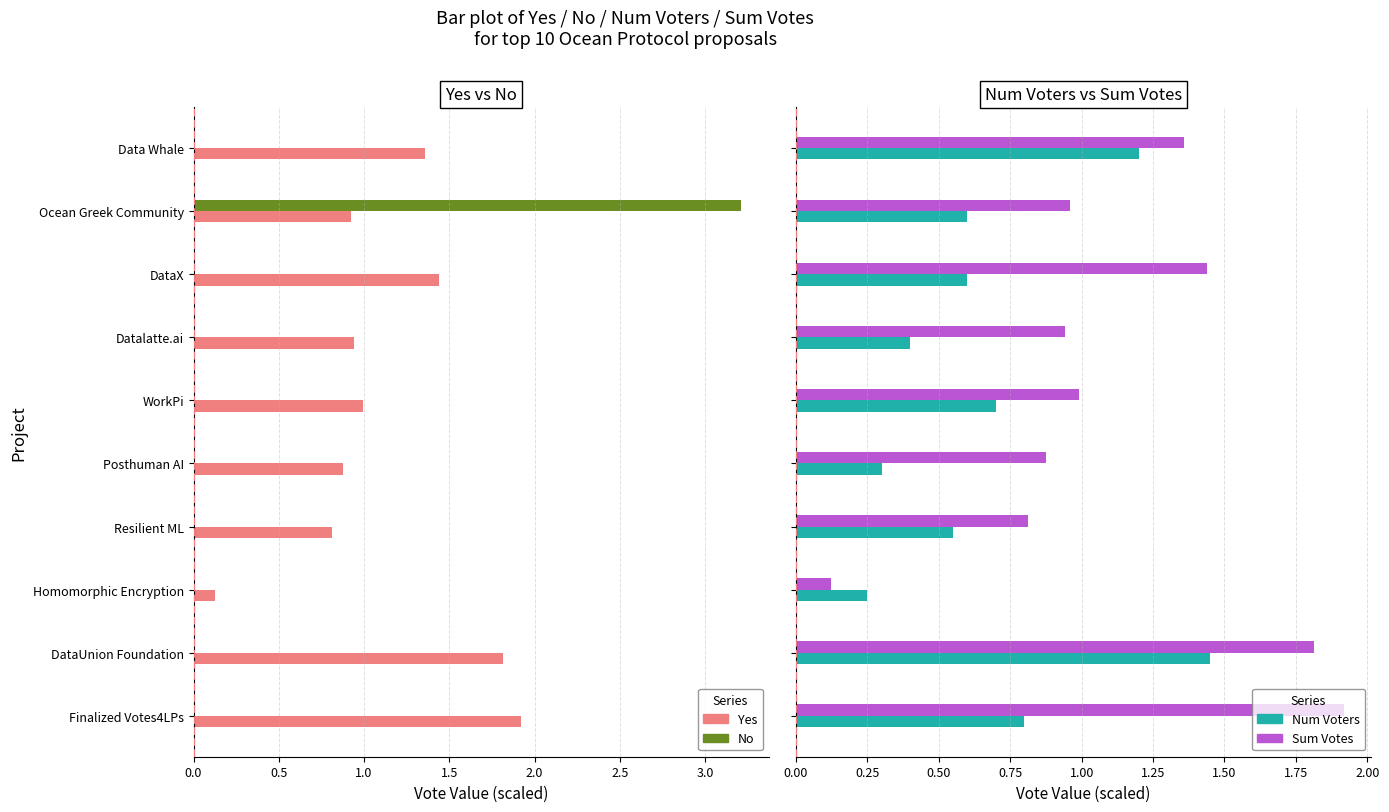

Rank the series by their maximum value, from highest to lowest.

No, Yes, Sum Votes, Num Voters